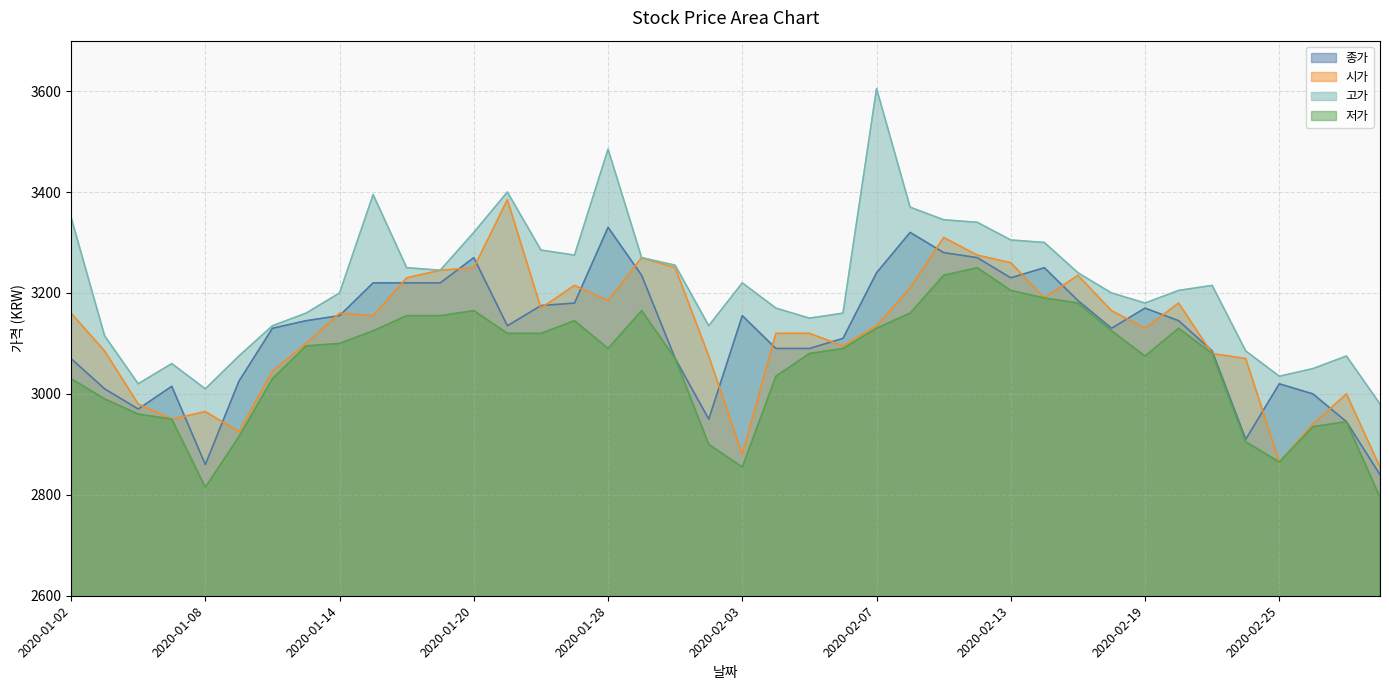

Does the chart have visible grid lines?

Yes